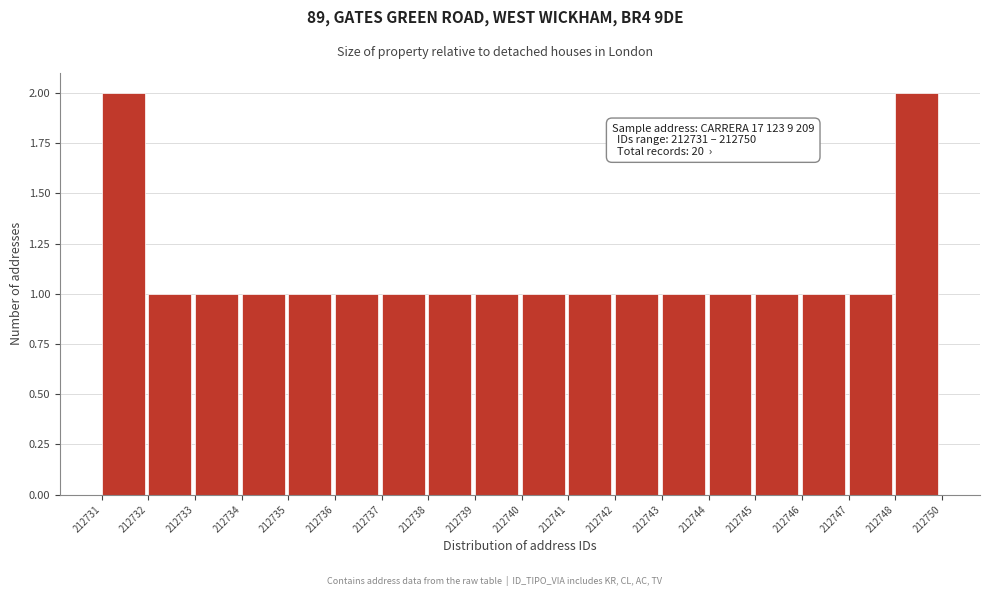

Reading left to right, extract all data points from this chart.

212731=2	212732=1	212733=1	212734=1	212735=1	212736=1	212737=1	212738=1	212739=1	212740=1	212741=1	212742=1	212743=1	212744=1	212745=1	212746=1	212747=1	212748=2